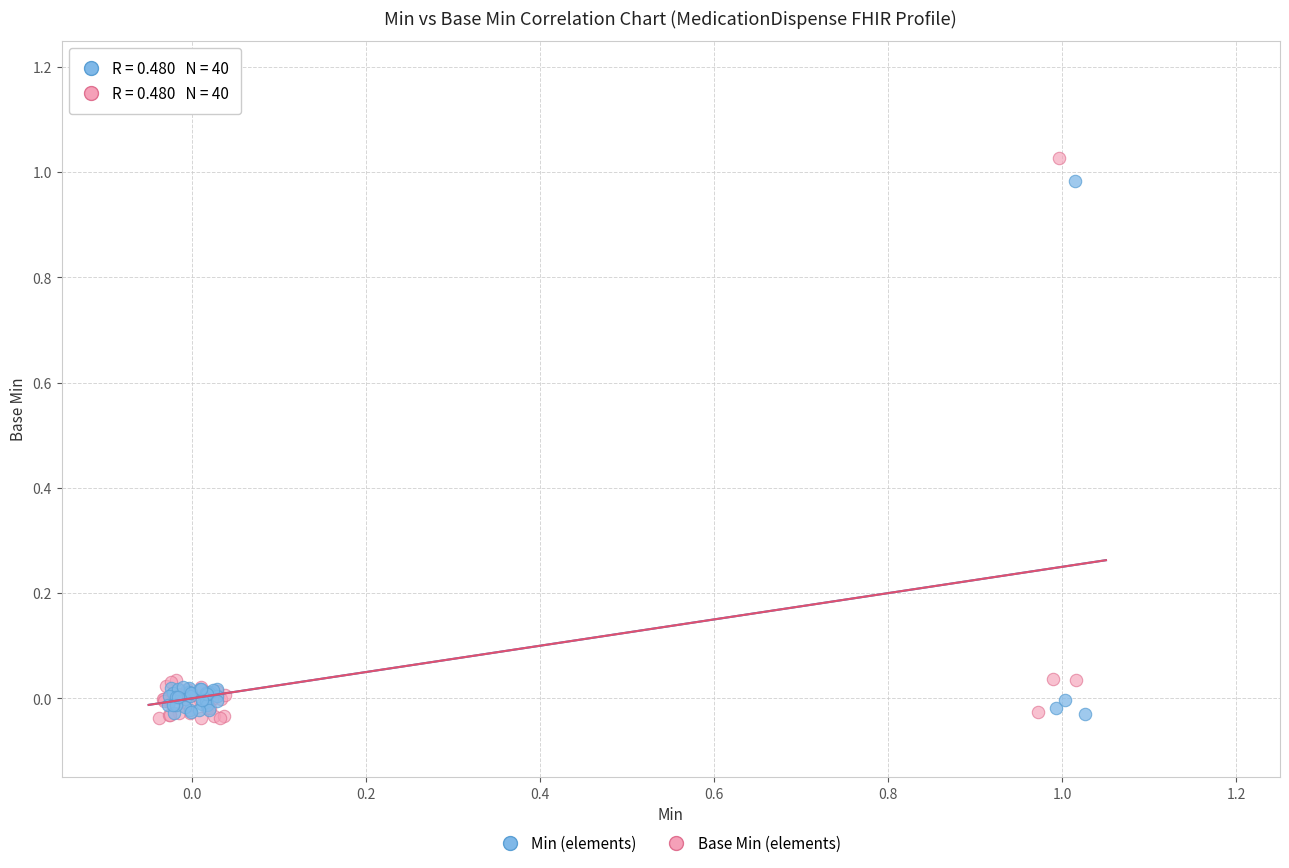

What are all the series names shown in the legend?

Min (elements), Base Min (elements)